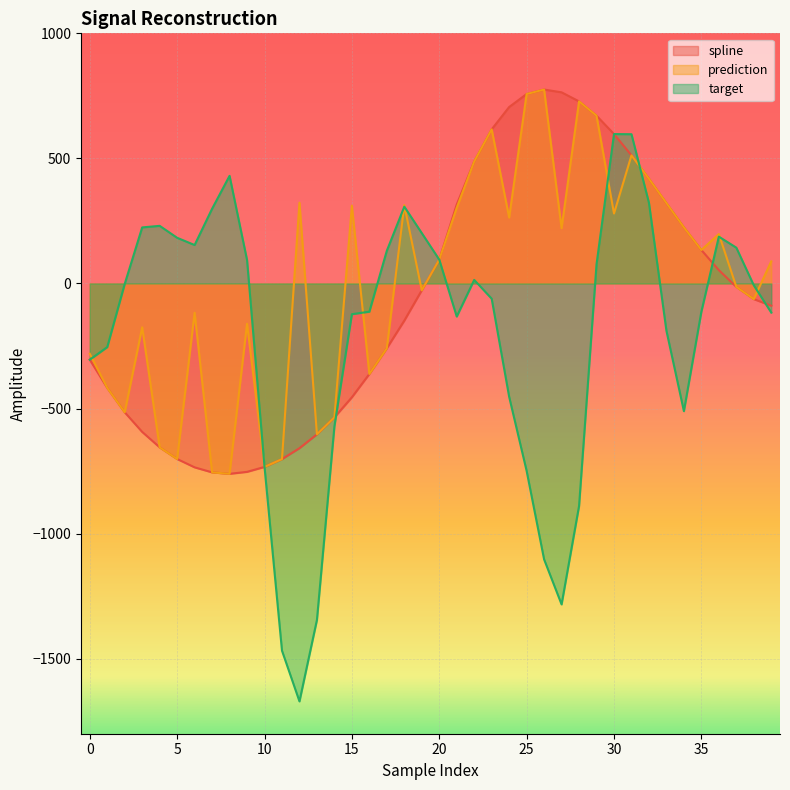

Reading right to left, list all the values displayed in this chart.

spline: 39=-88.9	38=-62.6	37=-13.4	36=53.3	35=133.8	34=224.2	33=321.1	32=418.8	31=512.1	30=597.3	29=670.7	28=728.0	27=764.1	26=775.3	25=757.4	24=705.4	23=616.2	22=487.8	21=315.8	20=95.4	19=-27.2	18=-148.5	17=-259.0	16=-361.8	15=-455.0	14=-535.4	13=-603.1	12=-658.5	11=-702.1	10=-733.4	9=-753.2	8=-761.0	7=-755.2	6=-735.1	5=-701.7	4=-655.1	3=-593.5	2=-515.0	1=-417.6	0=-304.7
prediction: 39=88.5	38=-62.6	37=-13.4	36=197.6	35=133.8	34=224.2	33=321.4	32=418.8	31=512.1	30=279.7	29=670.7	28=728.0	27=220.9	26=775.3	25=757.4	24=263.8	23=616.2	22=487.8	21=302.5	20=95.4	19=-27.2	18=313.2	17=-259.0	16=-361.8	15=311.1	14=-535.4	13=-603.1	12=323.0	11=-702.1	10=-733.4	9=-161.1	8=-761.0	7=-755.2	6=-117.0	5=-701.7	4=-655.1	3=-175.1	2=-515.0	1=-417.6	0=-281.1
target: 39=-116.4	38=-7.3	37=143.2	36=187.1	35=-112.9	34=-510.5	33=-188.9	32=322.3	31=596.7	30=597.3	29=76.7	28=-889.8	27=-1283.0	26=-1103.0	25=-749.2	24=-453.0	23=-60.8	22=14.2	21=-132.1	20=95.4	19=201.4	18=307.0	17=130.8	16=-112.8	15=-122.7	14=-571.3	13=-1345.1	12=-1670.7	11=-1468.0	10=-733.4	9=93.9	8=430.3	7=298.6	6=153.7	5=182.6	4=230.4	3=224.1	2=-1.8	1=-254.4	0=-304.7